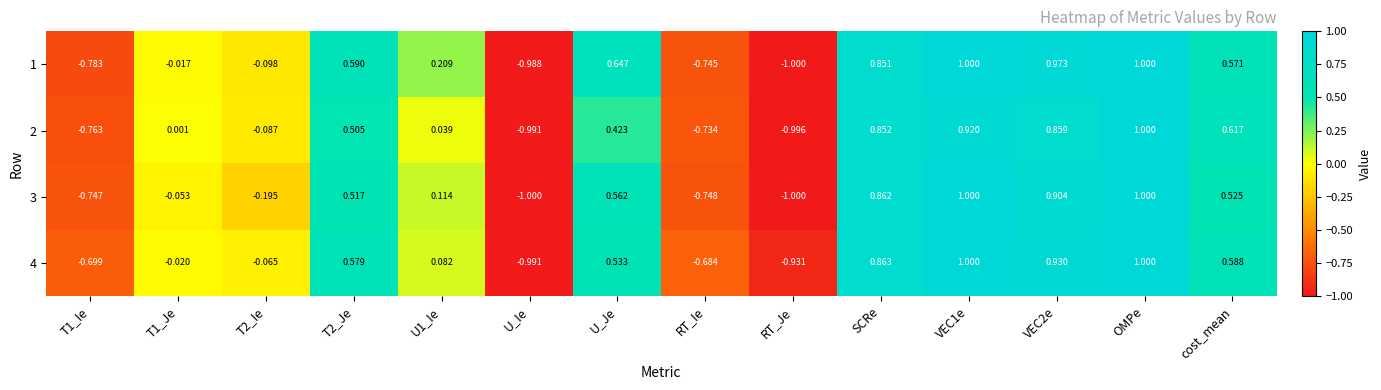

Count the number of categories in the chart.

14